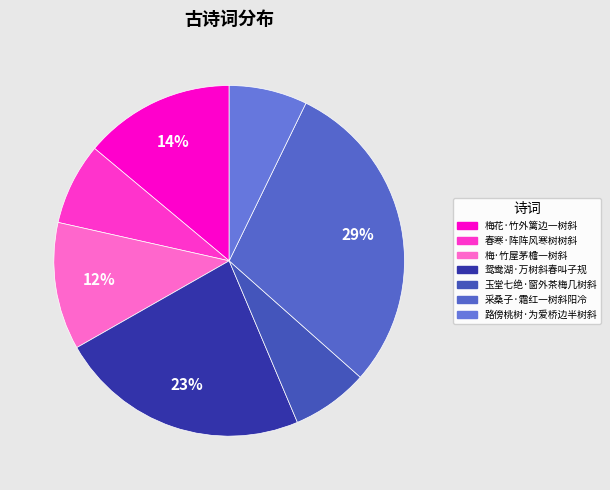

How many segments does this pie chart have?

7